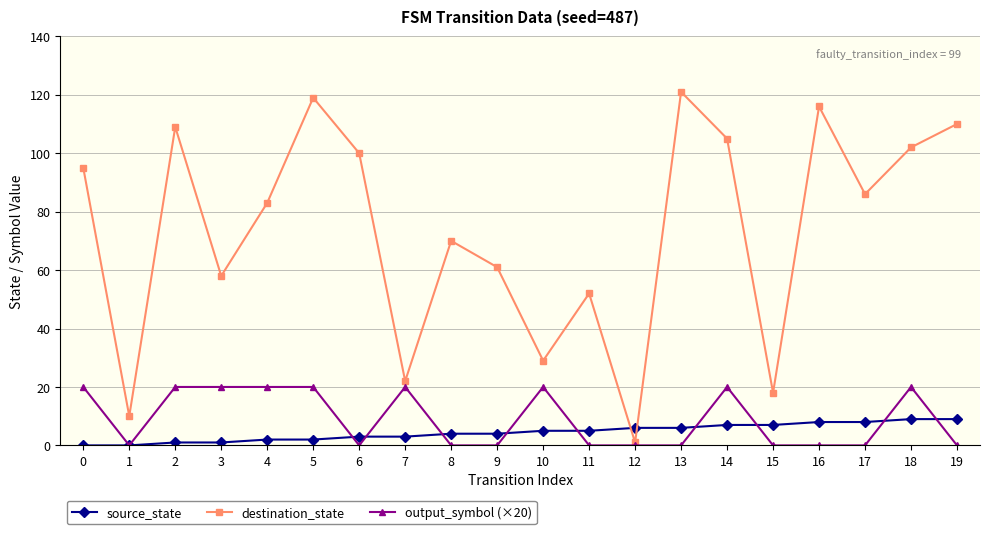

Rank the series at 3 from lowest to highest value.

source_state, output_symbol (×20), destination_state